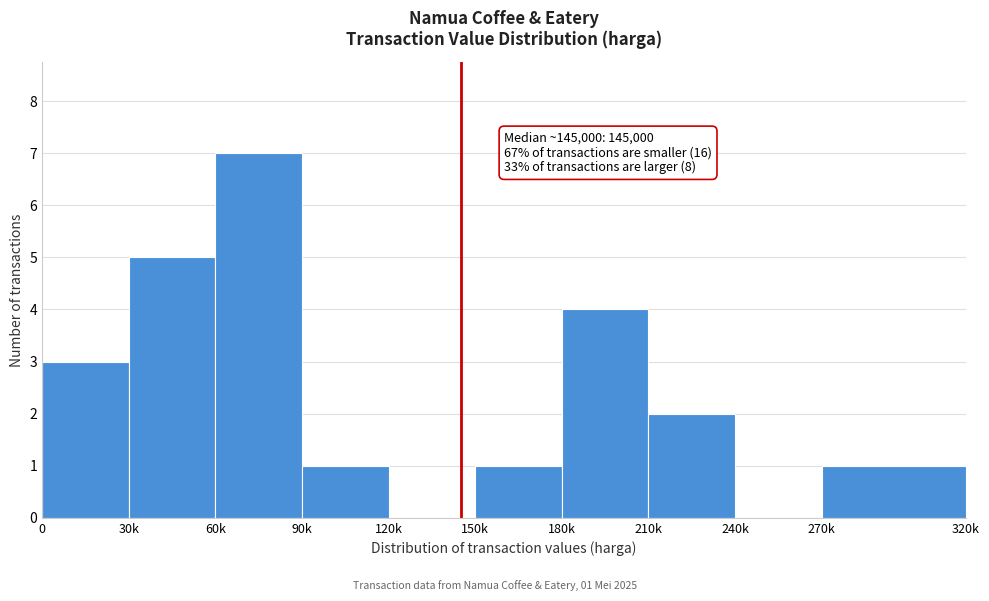

Reading left to right, what are all the values shown in this chart?

0=3	30k=5	60k=7	90k=1	120k=0	150k=1	180k=4	210k=2	240k=0	270k=1